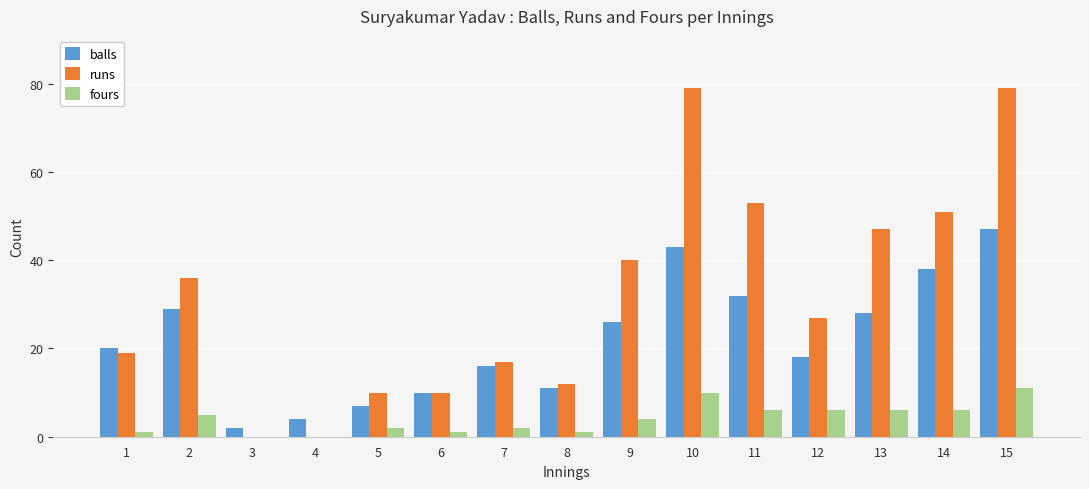

What is the sum of all balls values?

331